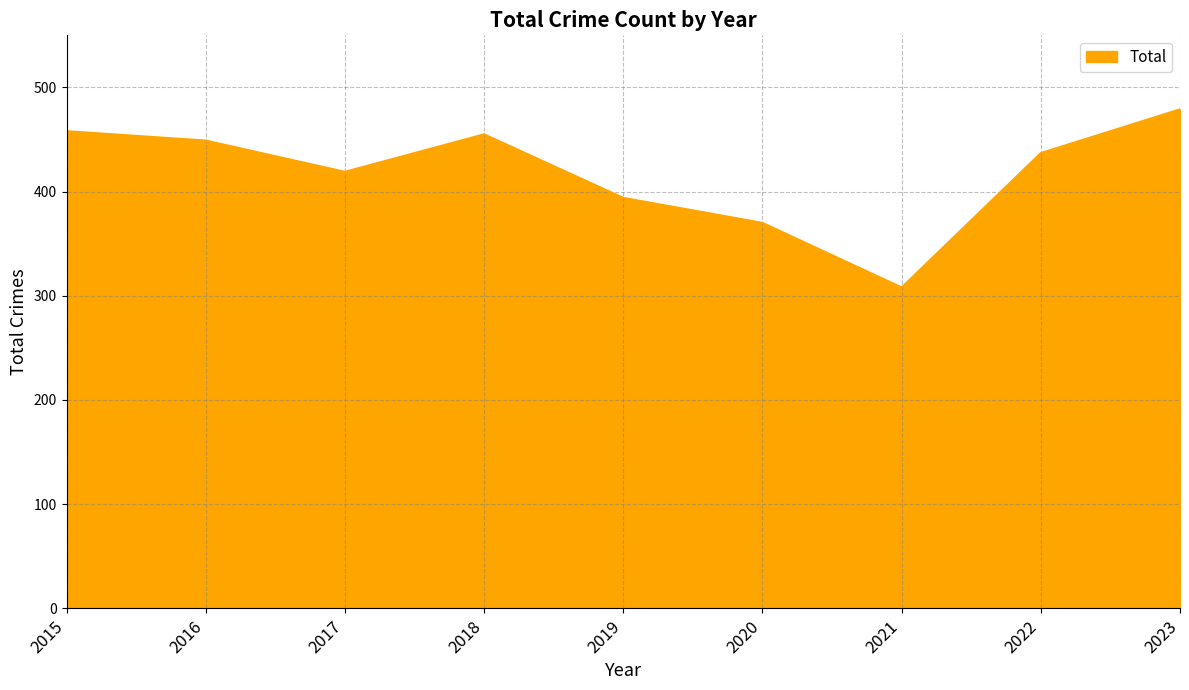

How many lines are shown in the chart?

1